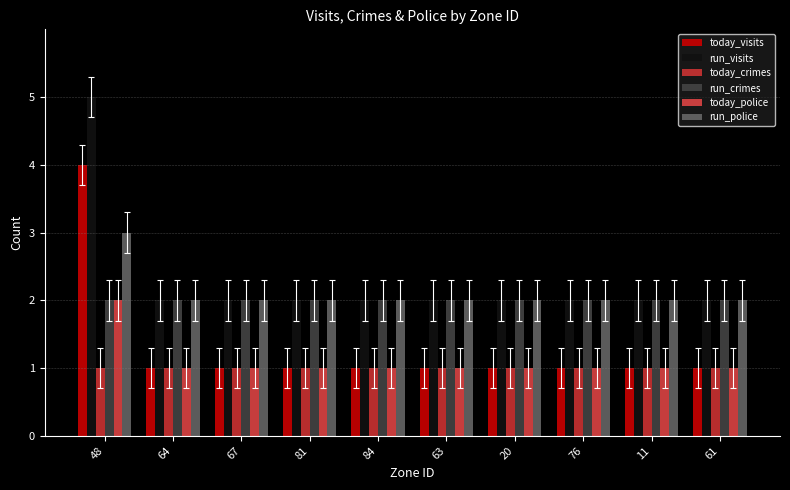

What is the value of the run_police bar at the 8th from the left?

2